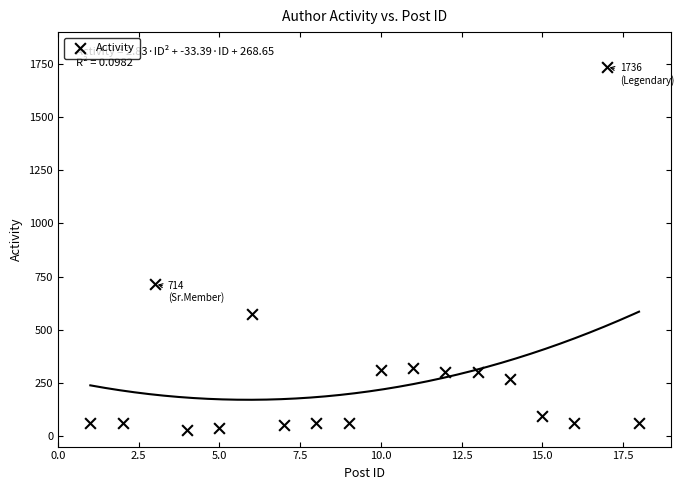

What Y value in the scatter plot is closest to 881?

714